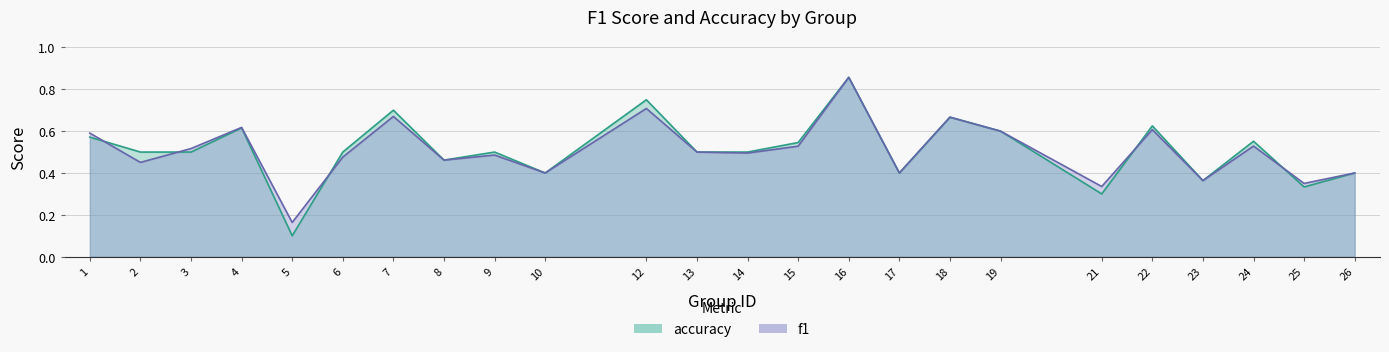

Reading right to left, what are all the values shown in this chart?

f1: 26=0.4	25=0.3	24=0.5	23=0.4	22=0.6	21=0.3	19=0.6	18=0.7	17=0.4	16=0.9	15=0.5	14=0.5	13=0.5	12=0.7	10=0.4	9=0.5	8=0.5	7=0.7	6=0.5	5=0.2	4=0.6	3=0.5	2=0.5	1=0.6
accuracy: 26=0.4	25=0.3	24=0.6	23=0.4	22=0.6	21=0.3	19=0.6	18=0.7	17=0.4	16=0.9	15=0.5	14=0.5	13=0.5	12=0.8	10=0.4	9=0.5	8=0.5	7=0.7	6=0.5	5=0.1	4=0.6	3=0.5	2=0.5	1=0.6